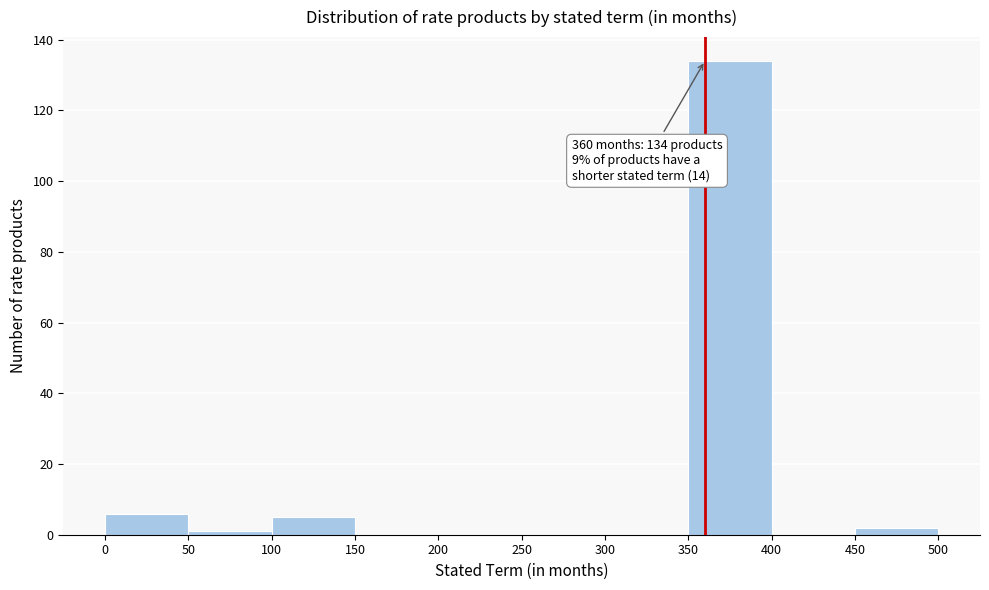

Over which range of the x-axis is the bar tallest?

350 to 400